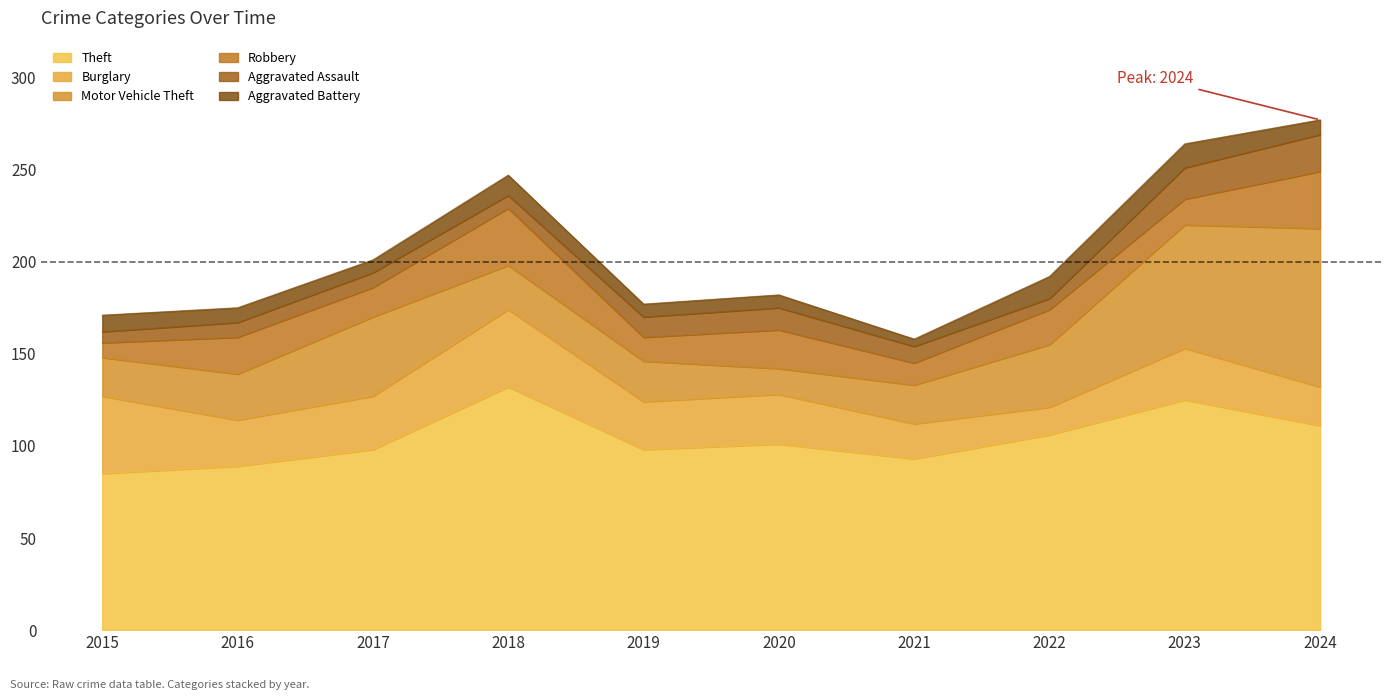

In Theft, how many points are higher than both neighbors (excluding endpoints)?

3